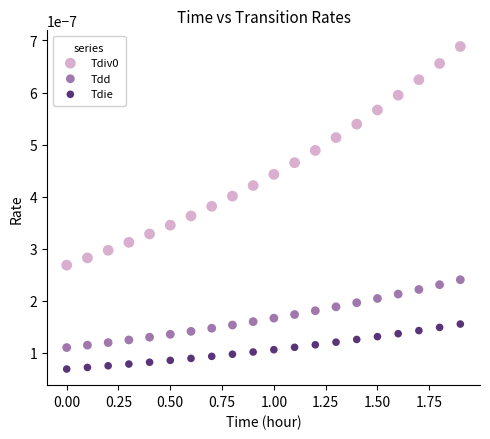

Which series contains the lowest Y value?

Tdie